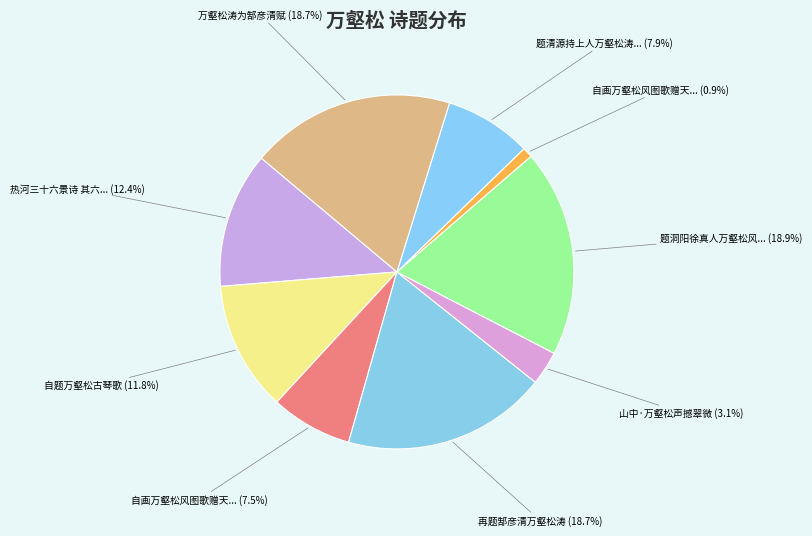

Does any single category account for the majority?

No